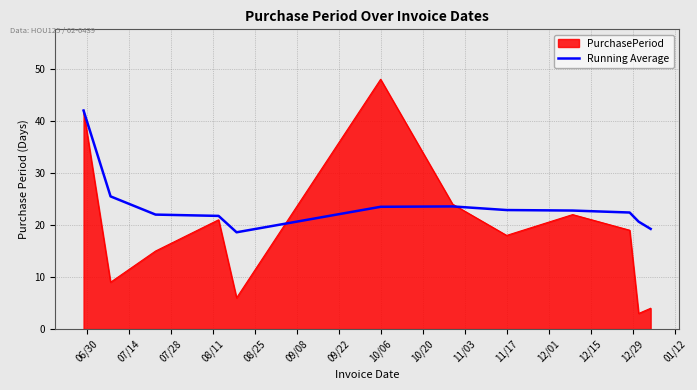

Rank the series by their maximum value, from highest to lowest.

PurchasePeriod, Running Average